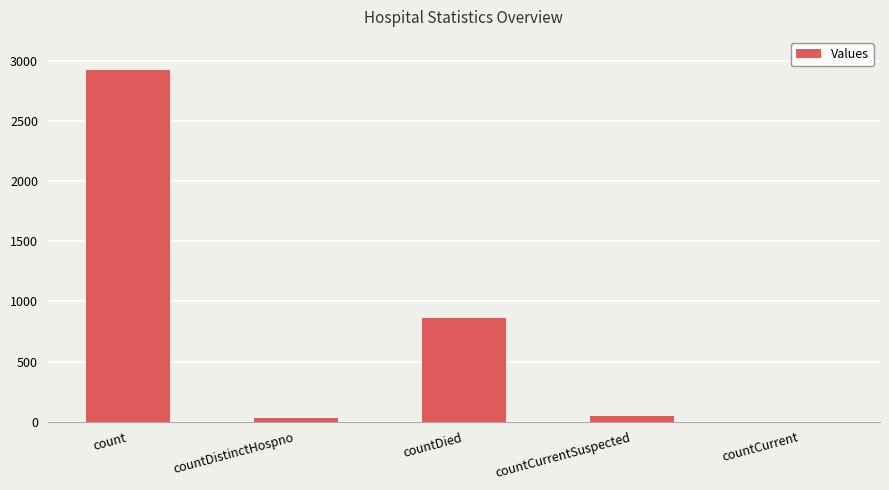

Approximately how many times larger is the value at countDied compared to count?

0.3